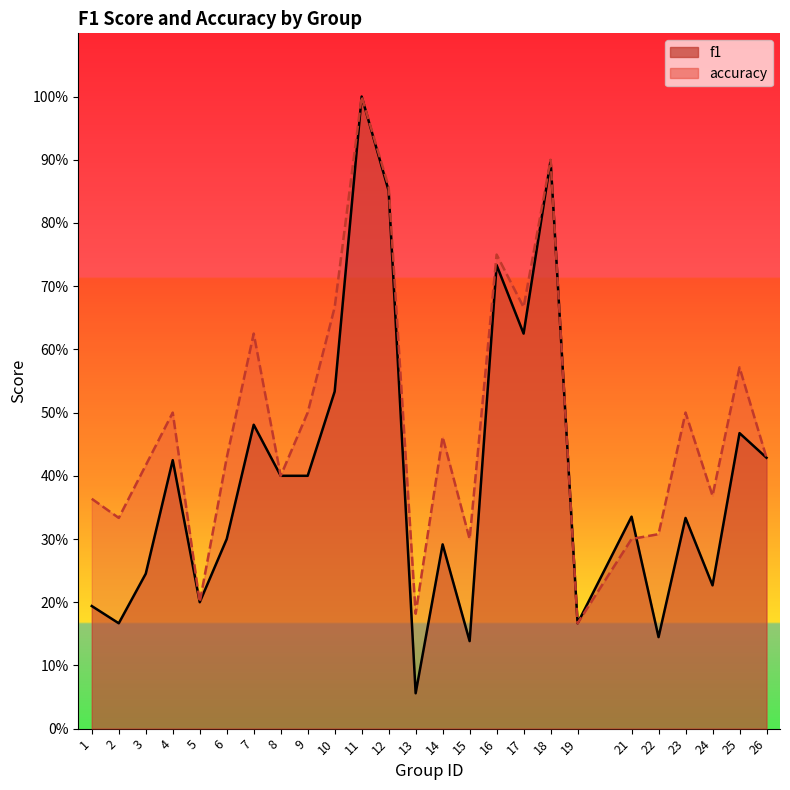

At which category does the chart reach its minimum across all series?

13